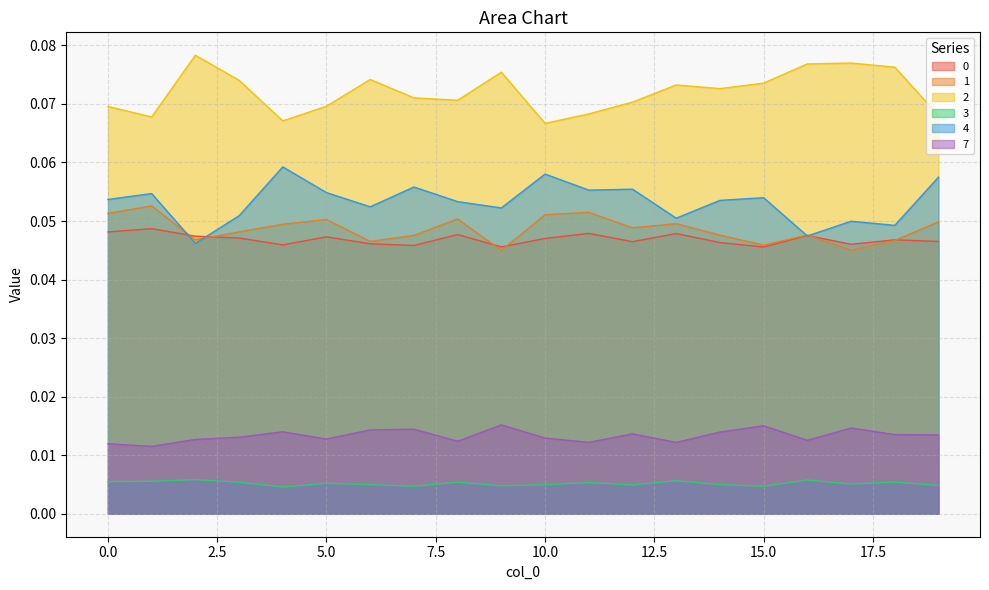

Which series has the largest total across all categories?

2